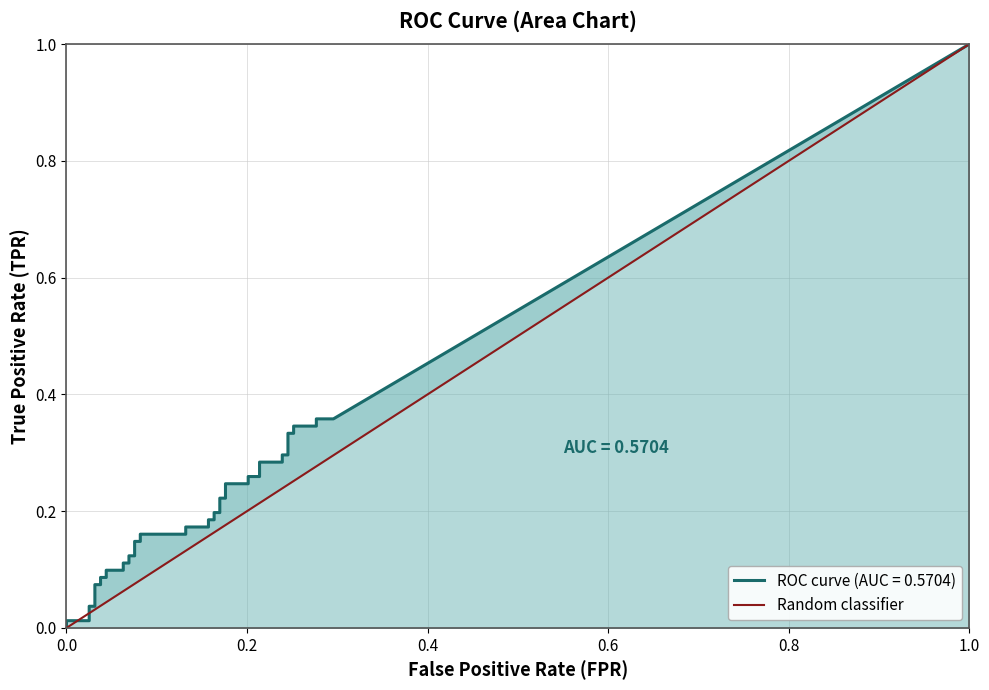

Is it true that the value at 0.0 is -1?

False